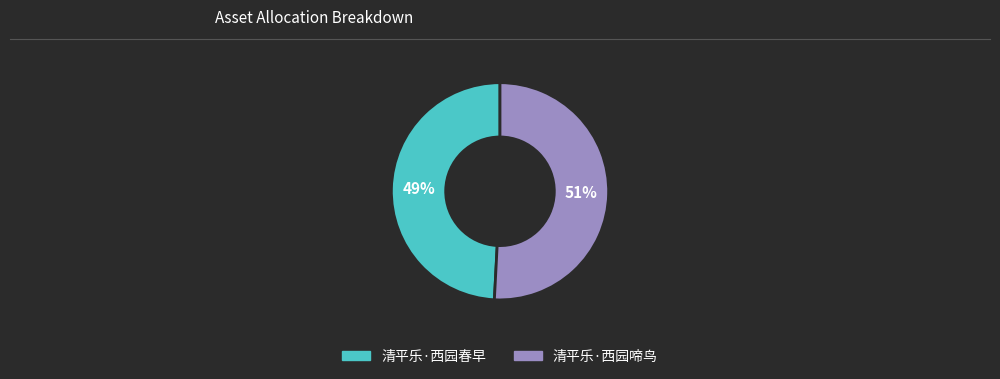

Is the sum of 清平乐·西园啼鸟 and 清平乐·西园春早 greater than half?

Yes